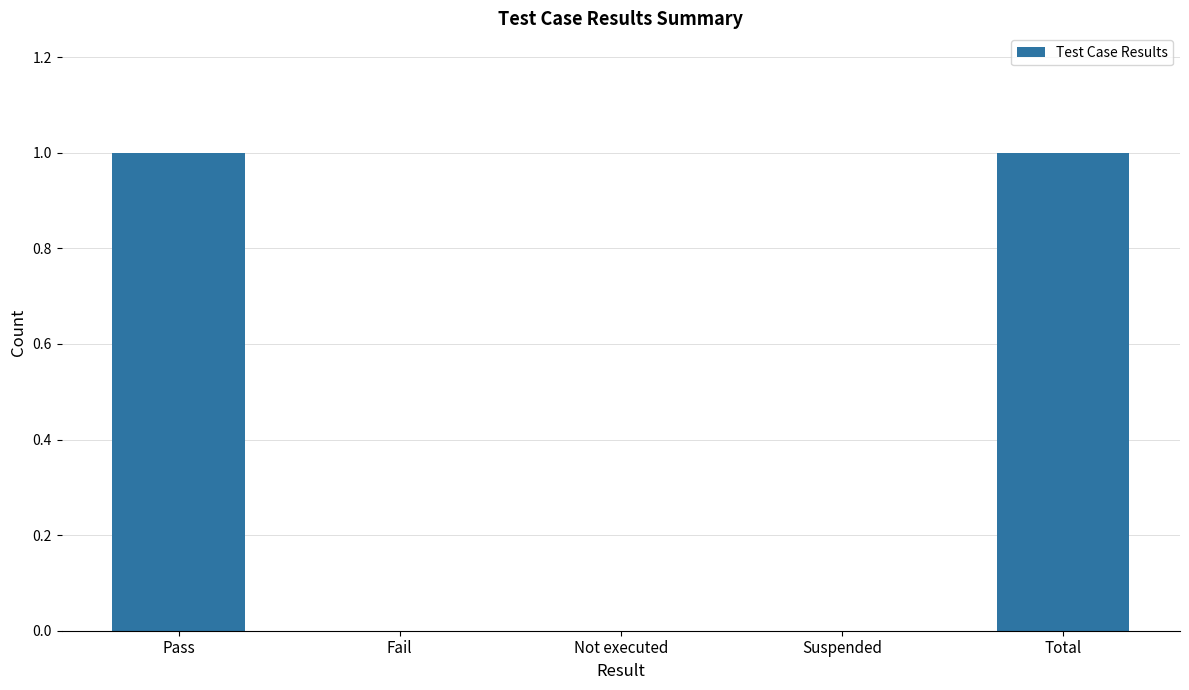

Is it true that the value at Fail is -1?

False